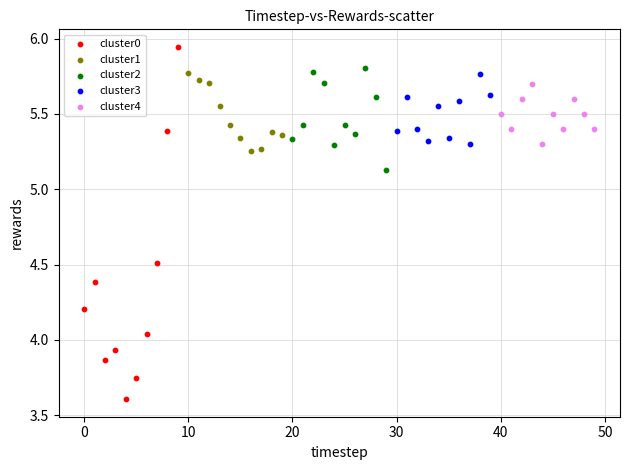

Which series contains the highest Y value?

cluster0